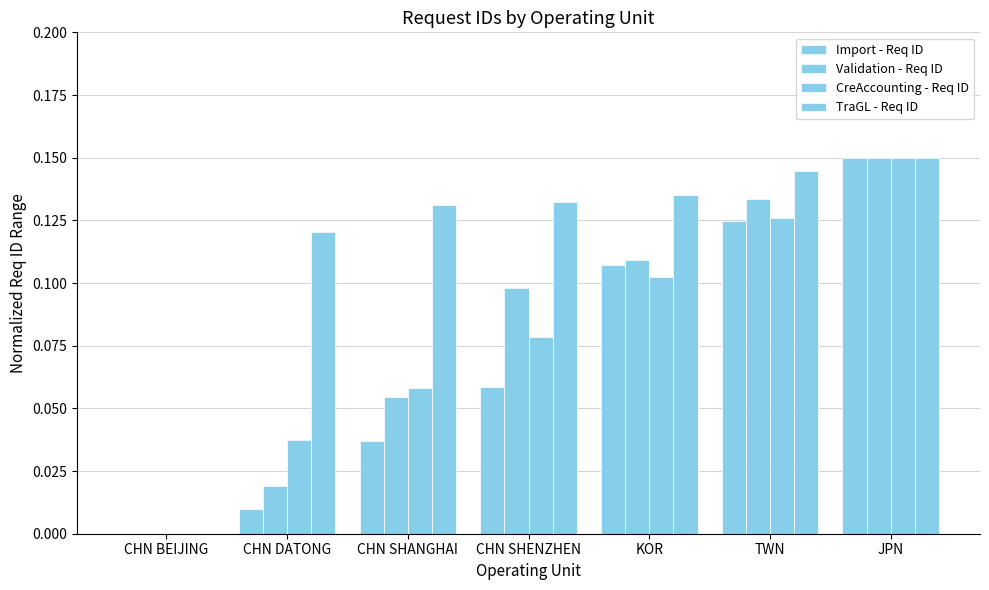

True or false: TraGL - Req ID has a value of 0.1 at CHN SHENZHEN.

True